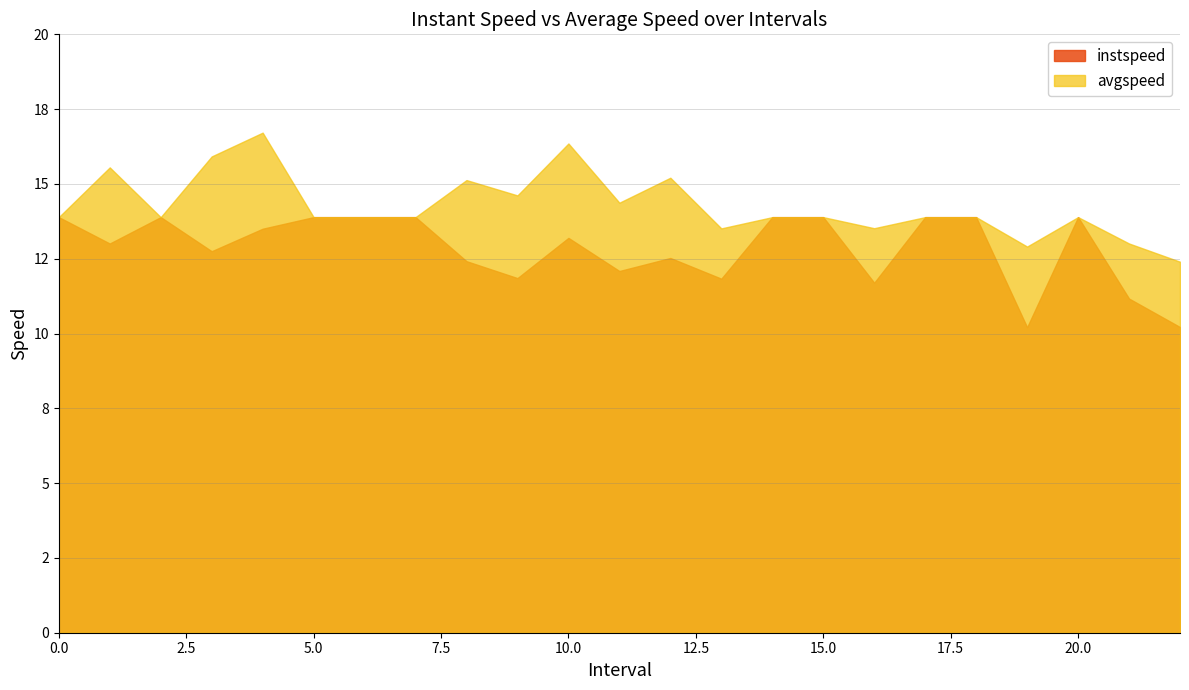

What is the average value of the instspeed series?

12.8